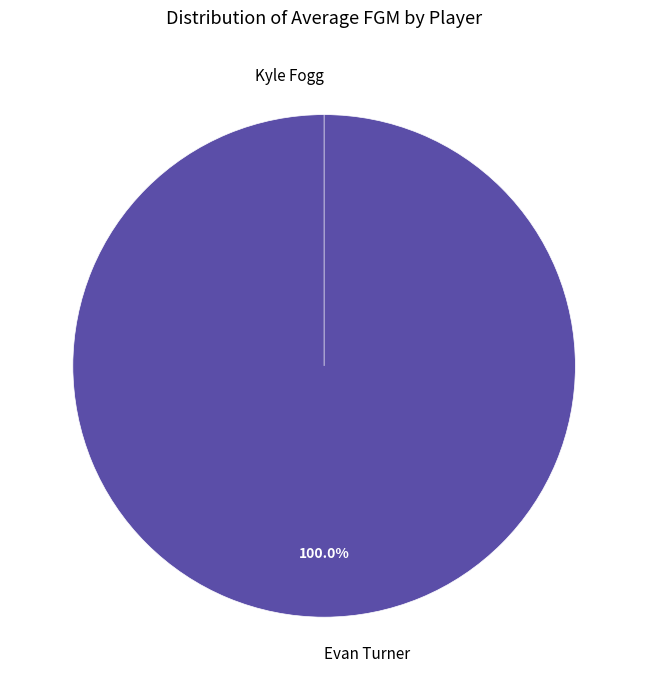

Rank the categories by value from lowest to highest.

Kyle Fogg, Evan Turner